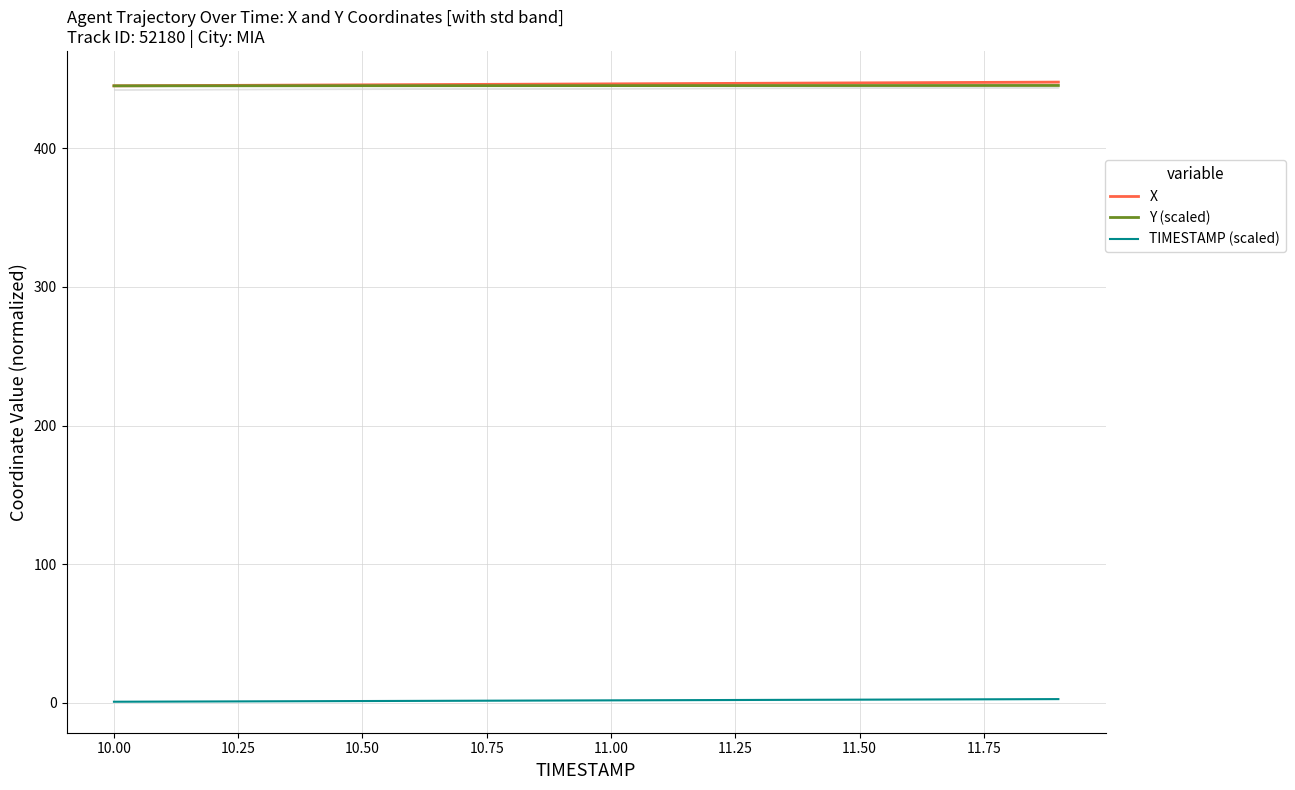

How many distinct data groups are displayed?

3